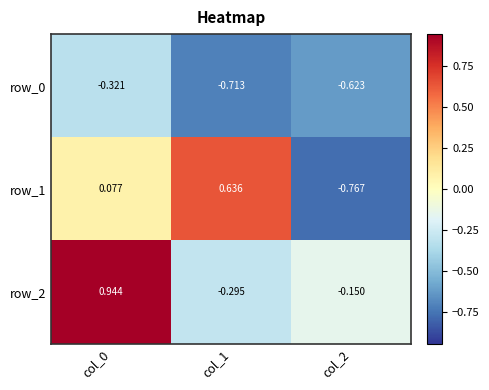

The row_0 series shows -0.3 at col_0. True or false?

True